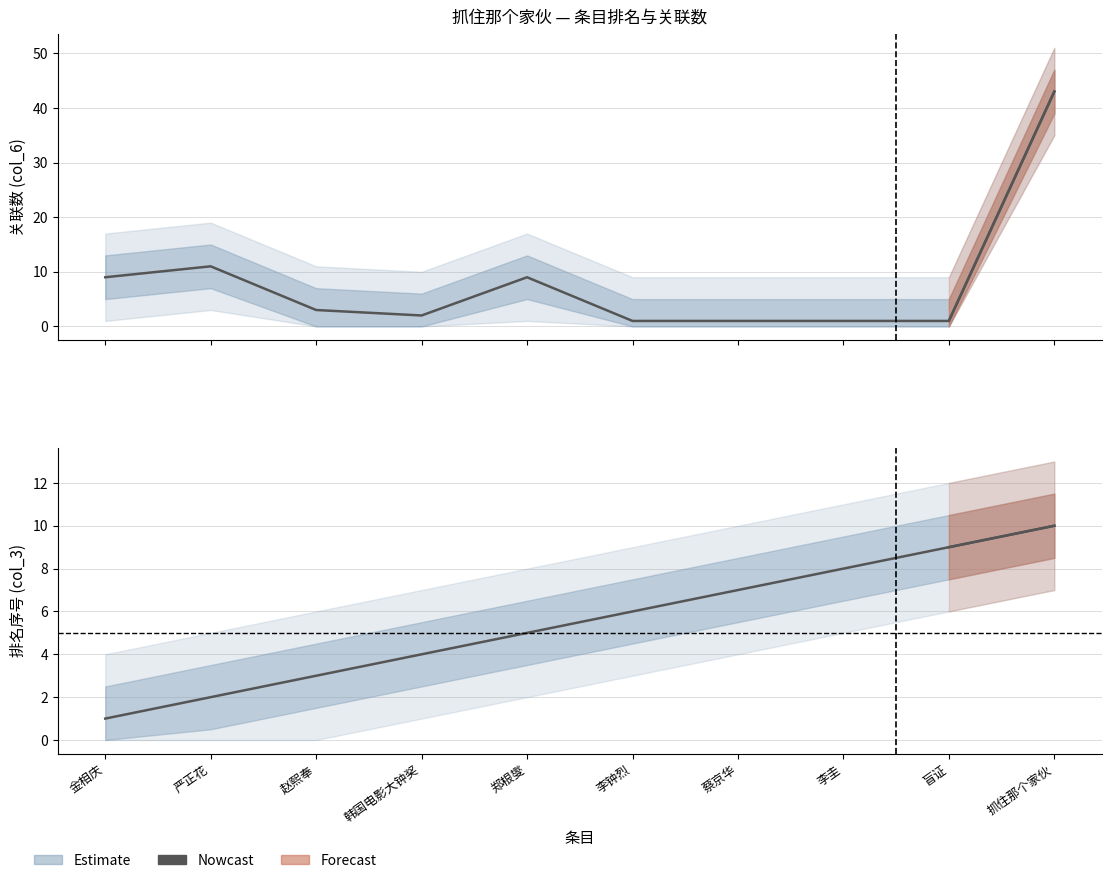

At 抓住那个家伙, list the series in order from largest to smallest.

col_6 (关联数), col_3 (排名序号)